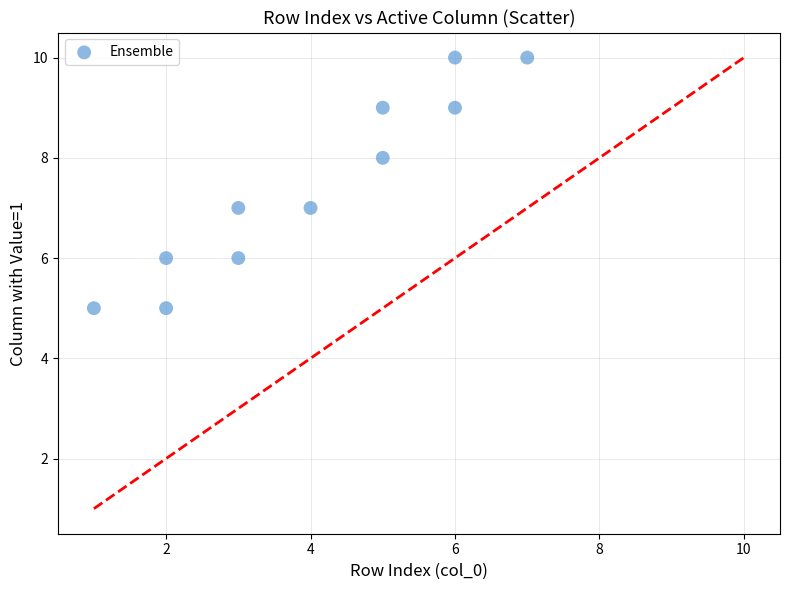

What is the range of Y values (max minus min)?

5